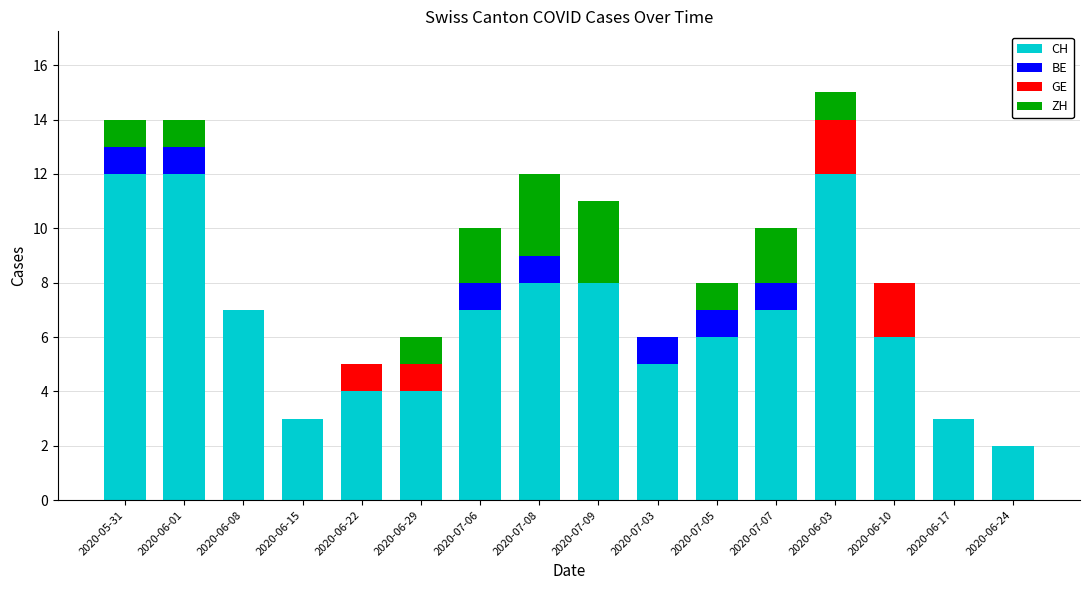

What is the maximum value for CH?

12